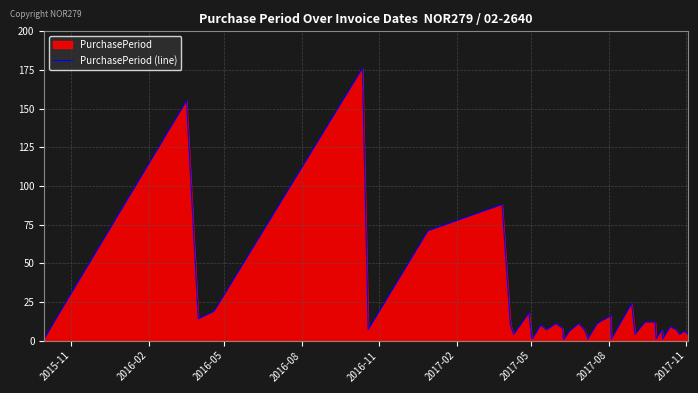

How many points are higher than both their immediate neighbors (excluding endpoints)?

12